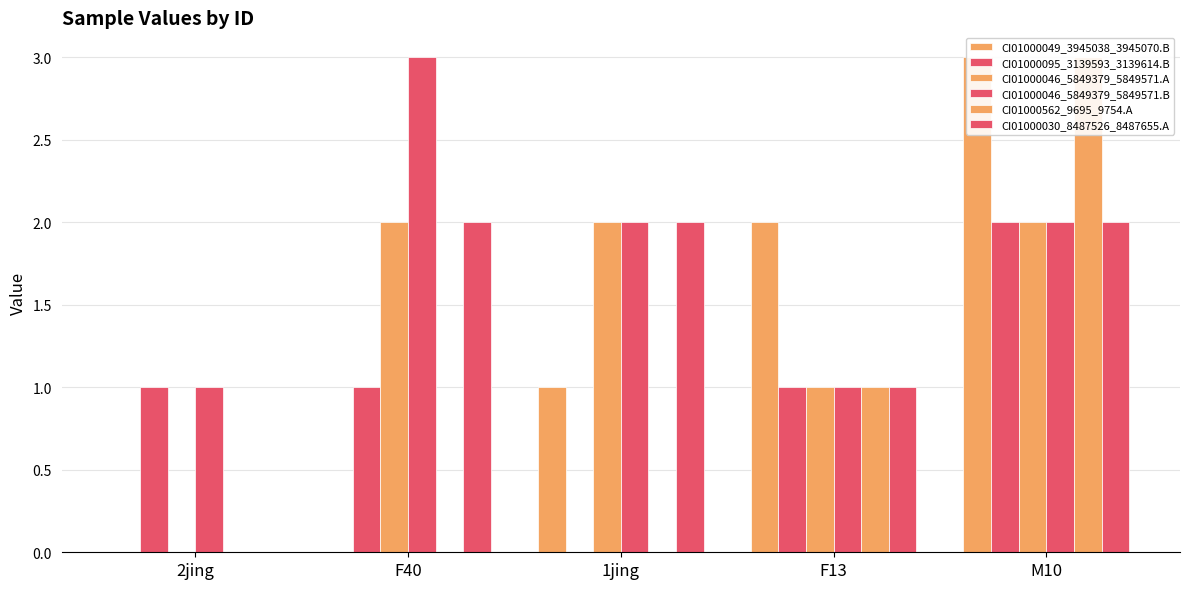

Reading left to right, extract all data points from this chart.

CI01000049_3945038_3945070.B: 2jing=0	F40=0	1jing=1	F13=2	M10=3
CI01000095_3139593_3139614.B: 2jing=1	F40=1	1jing=0	F13=1	M10=2
CI01000046_5849379_5849571.A: 2jing=0	F40=2	1jing=2	F13=1	M10=2
CI01000046_5849379_5849571.B: 2jing=1	F40=3	1jing=2	F13=1	M10=2
CI01000562_9695_9754.A: 2jing=0	F40=0	1jing=0	F13=1	M10=3
CI01000030_8487526_8487655.A: 2jing=0	F40=2	1jing=2	F13=1	M10=2